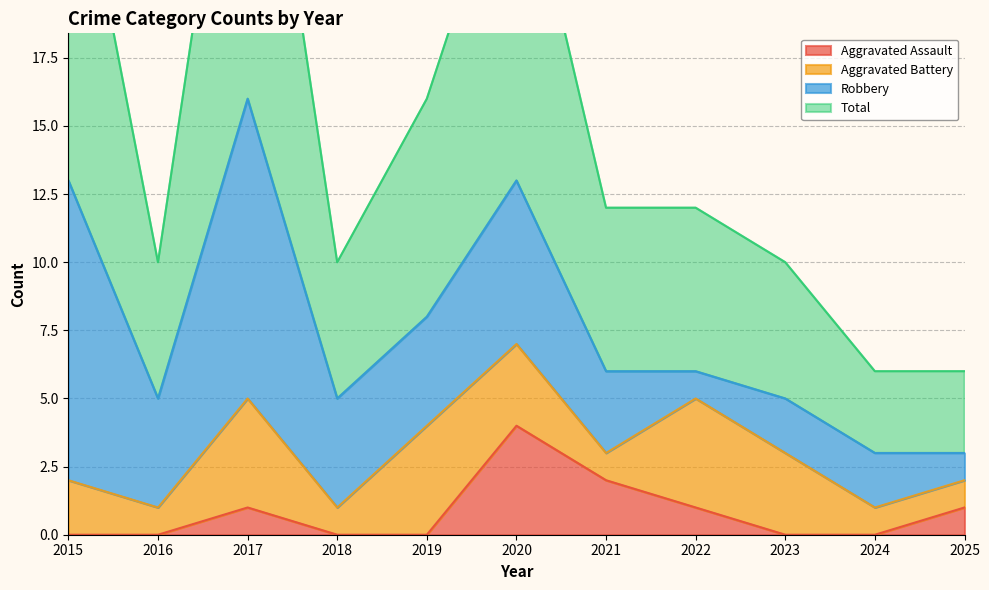

How many values in the Aggravated Assault series exceed 0?

5